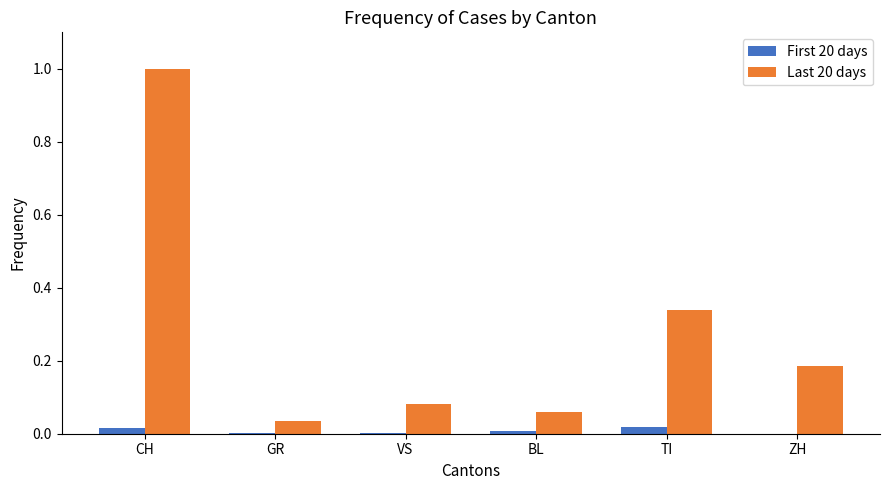

Which series has the largest total across all categories?

Last 20 days